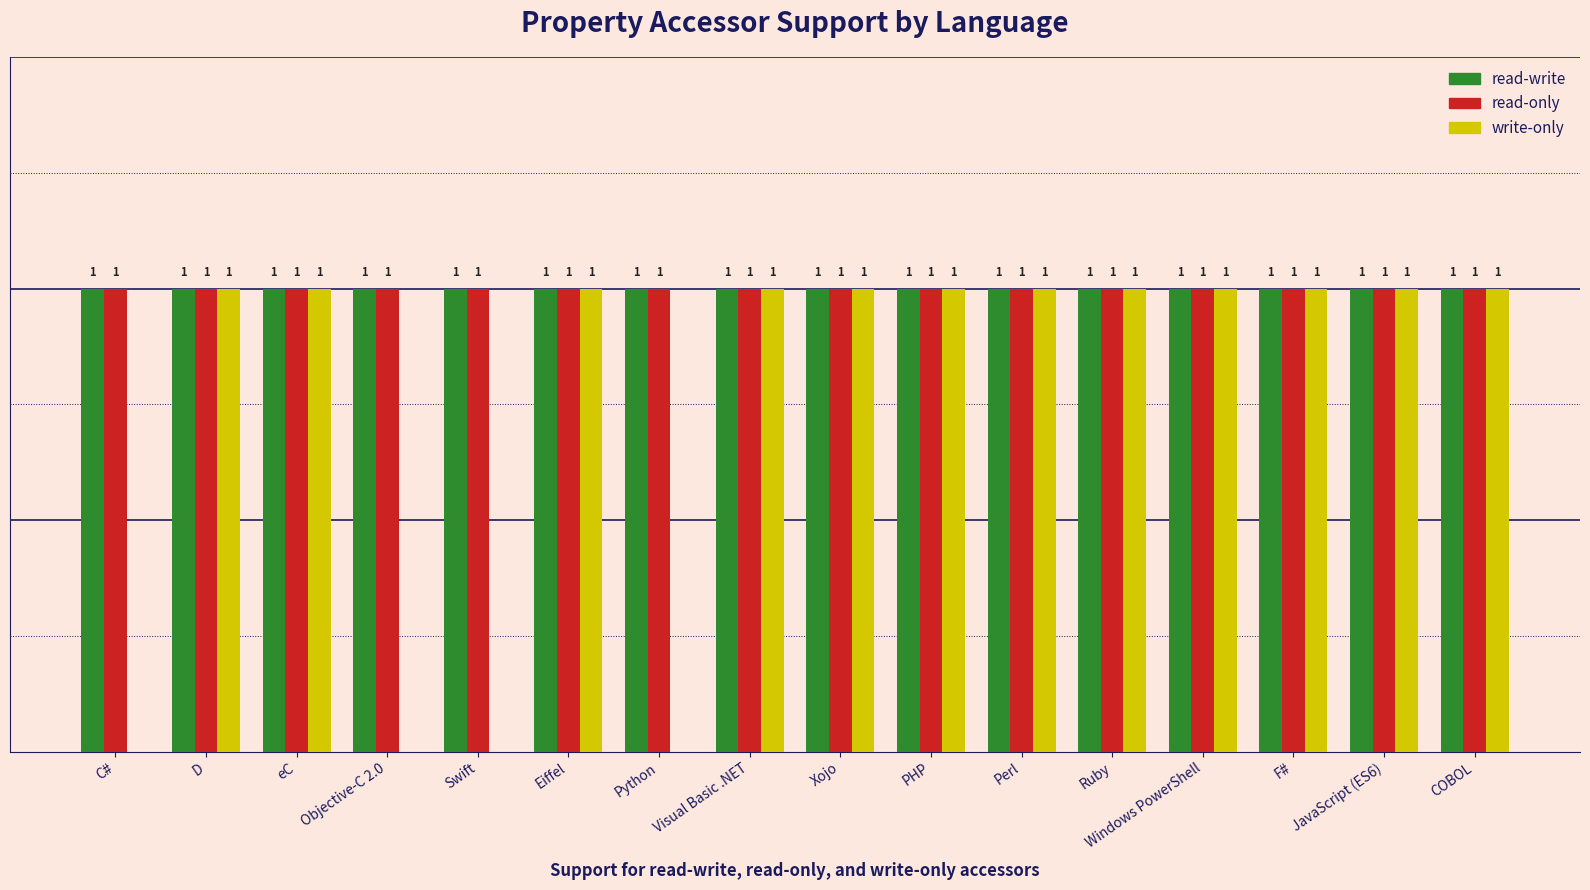

Which series changed the most between C# and Xojo?

write-only